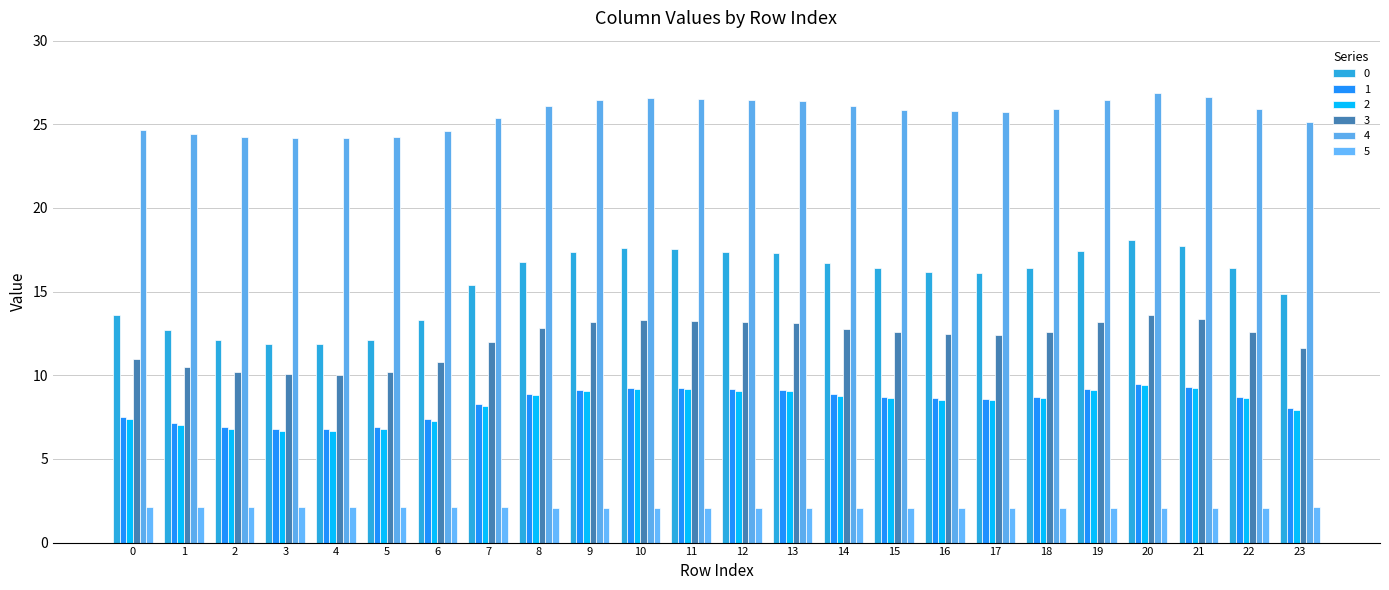

What is the spread (max minus min) of values at 14?

24.0